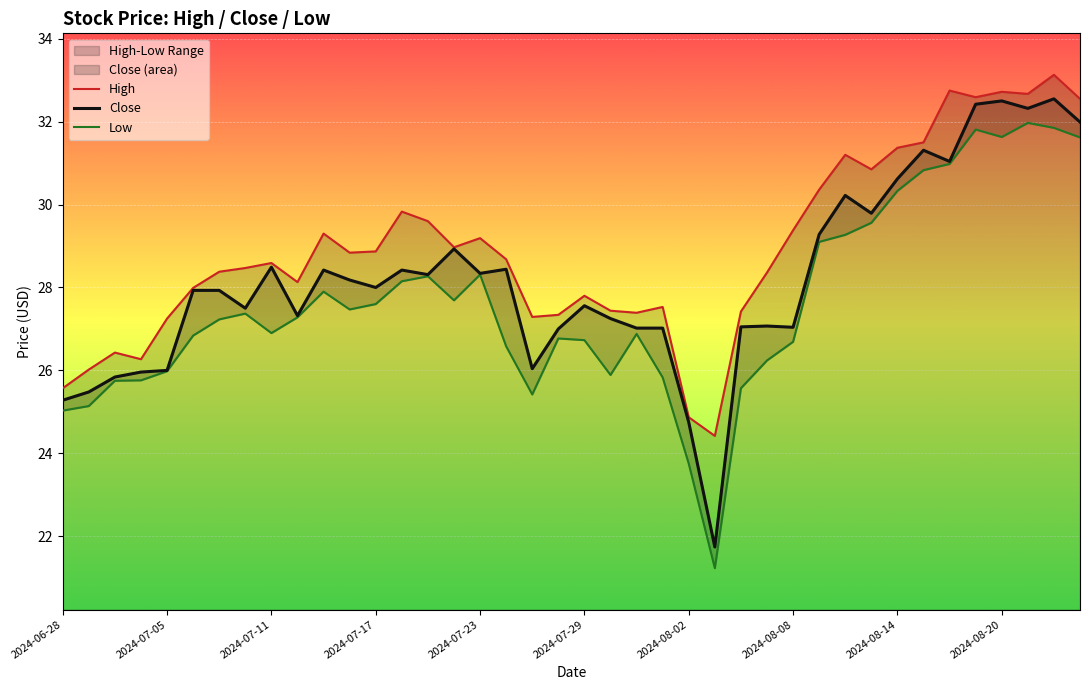

What is the value of the Close point at the 9th from the left?

28.5